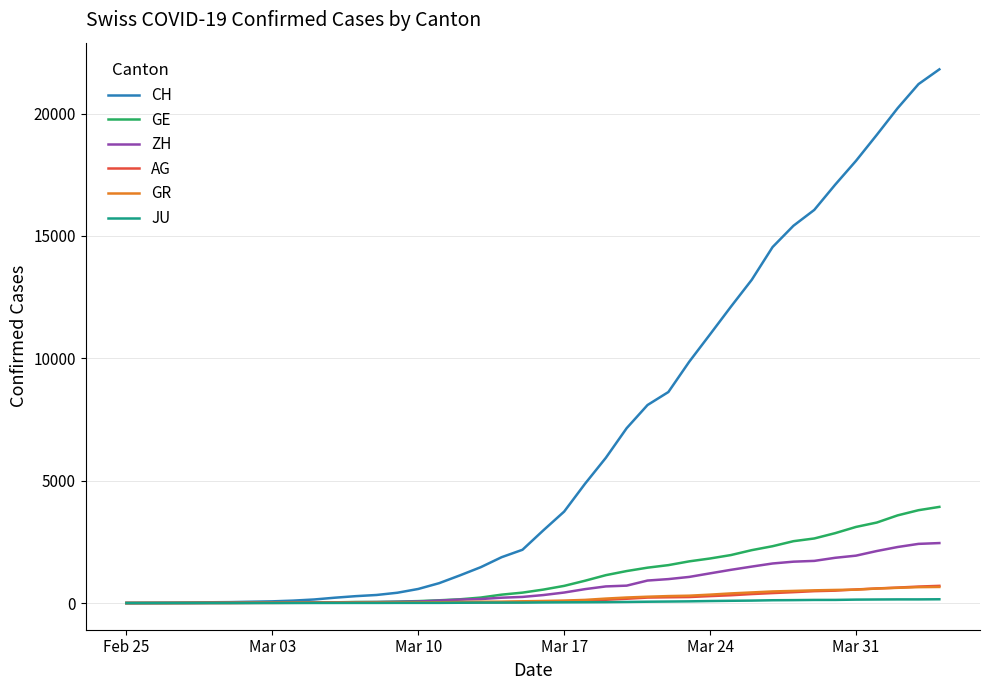

Which series has the largest range (max minus min)?

CH